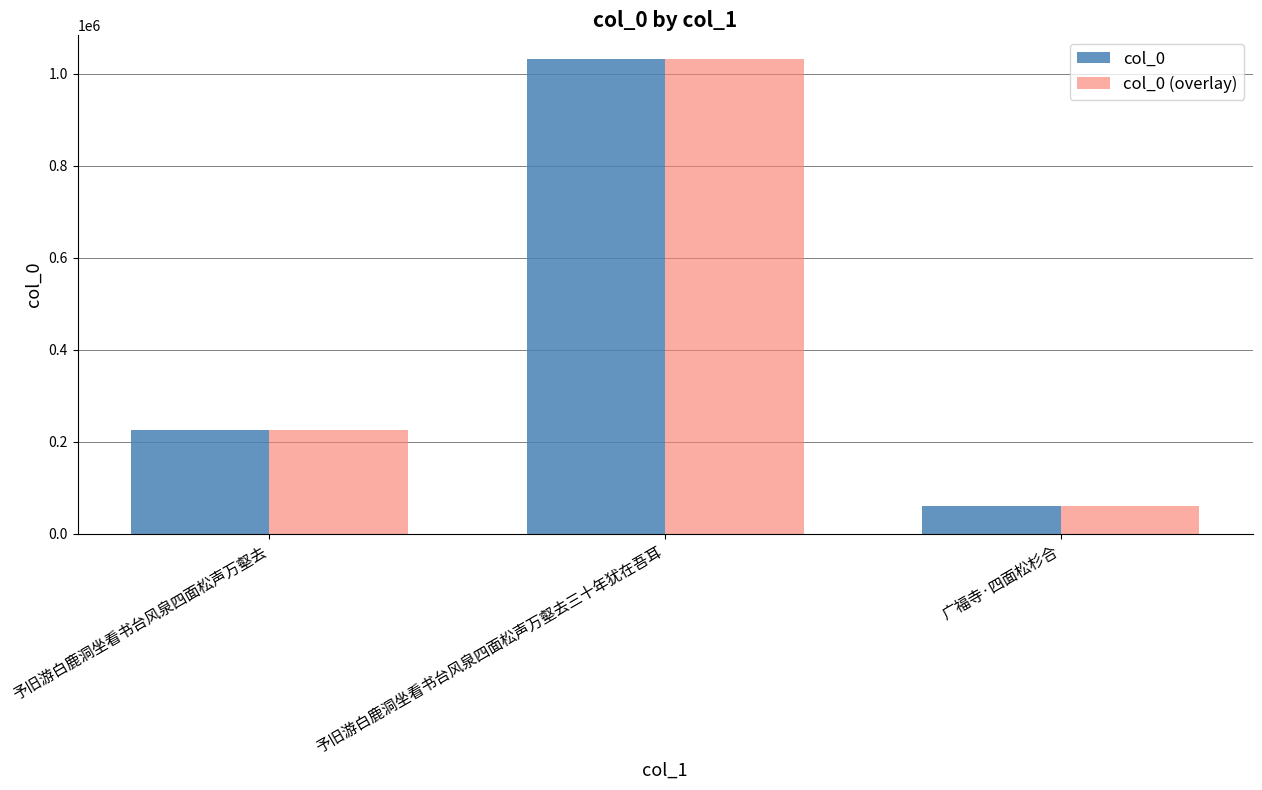

How many bars are there in total?

6